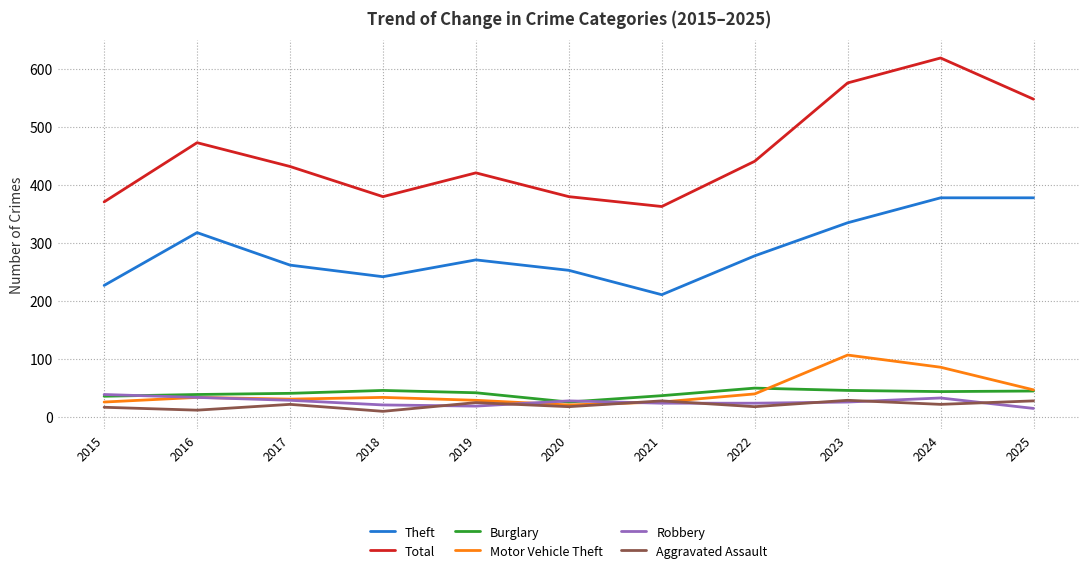

What is the average value of the Aggravated Assault series?

21